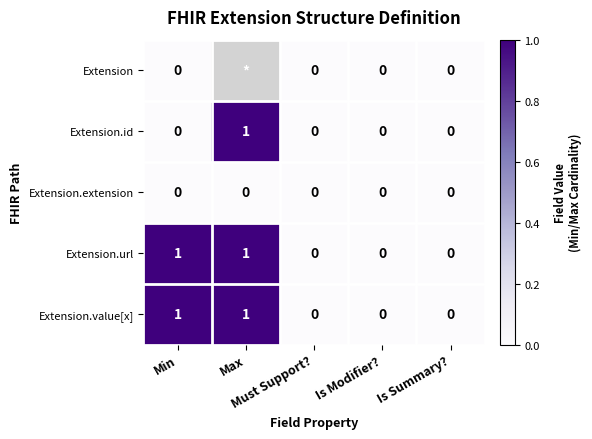

What is the spread (max minus min) of values at Min?

1